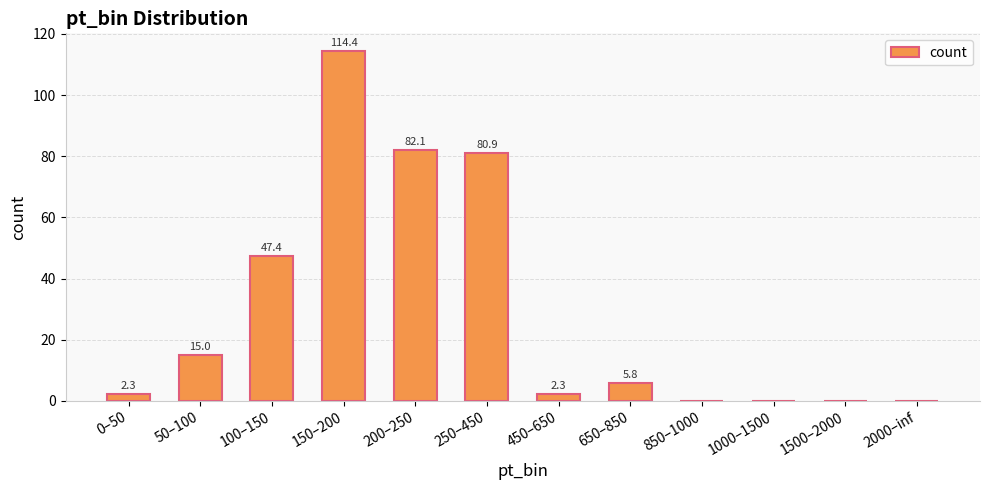

Are the bars horizontal?

No